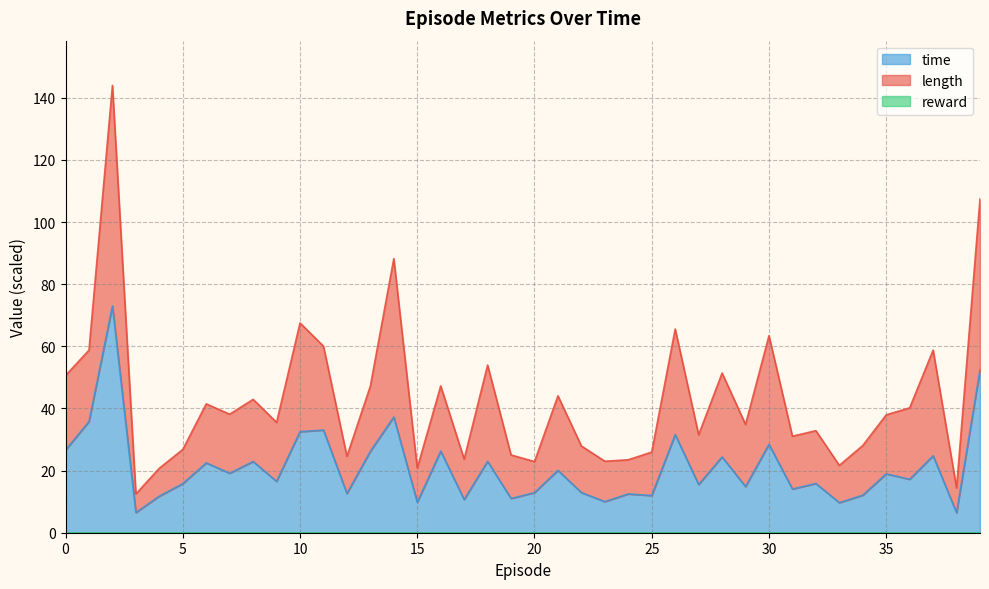

How many interior local valleys does the time series have?

15